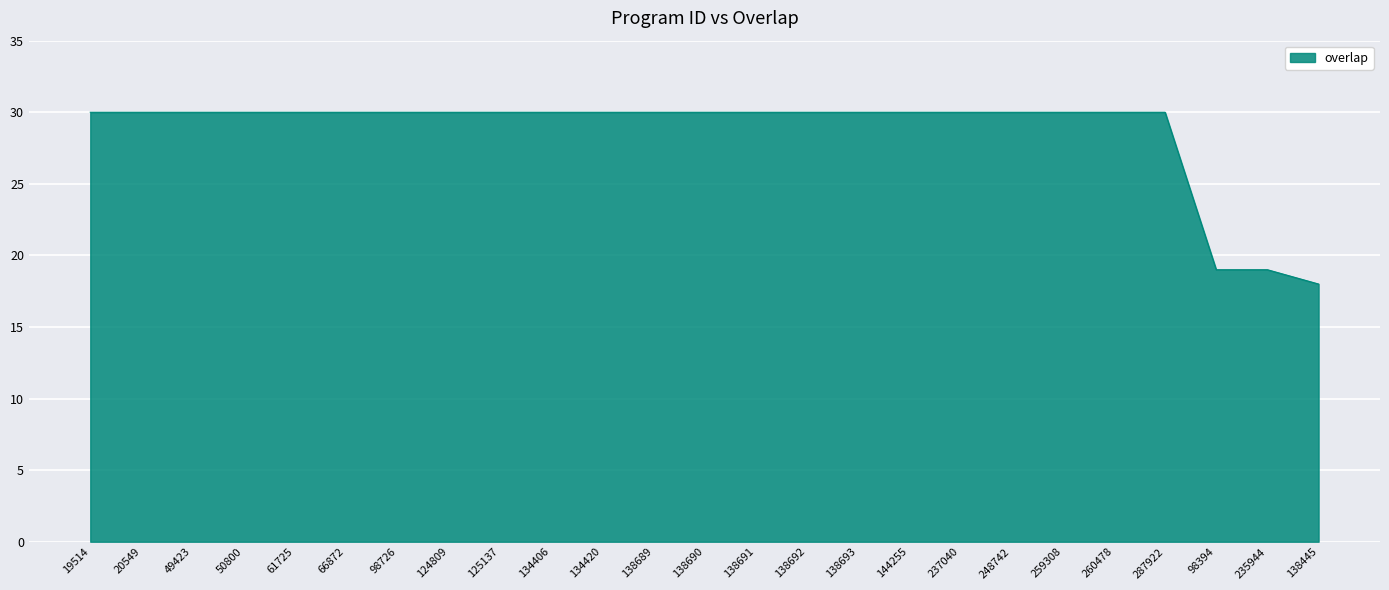

What is the smallest value displayed?

18